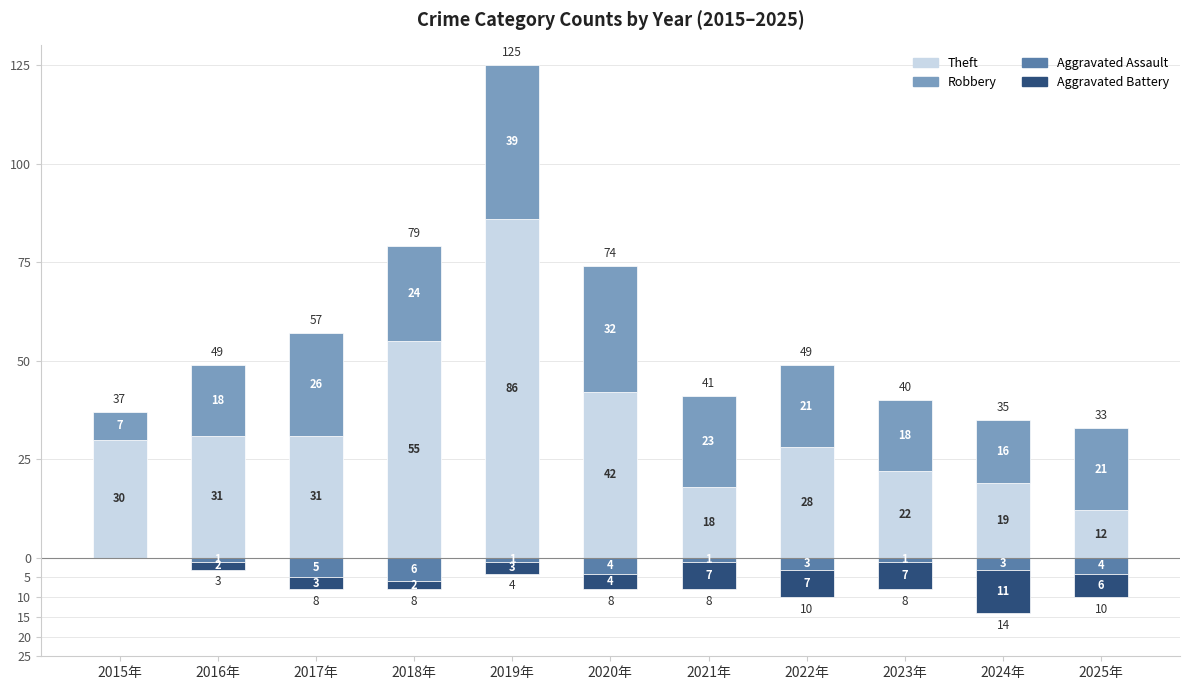

What is the total value across all series at 2015年?

37